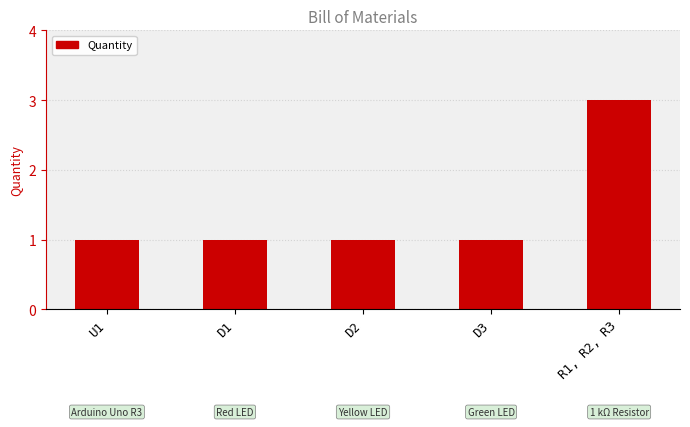

What is the sum of all values?

7